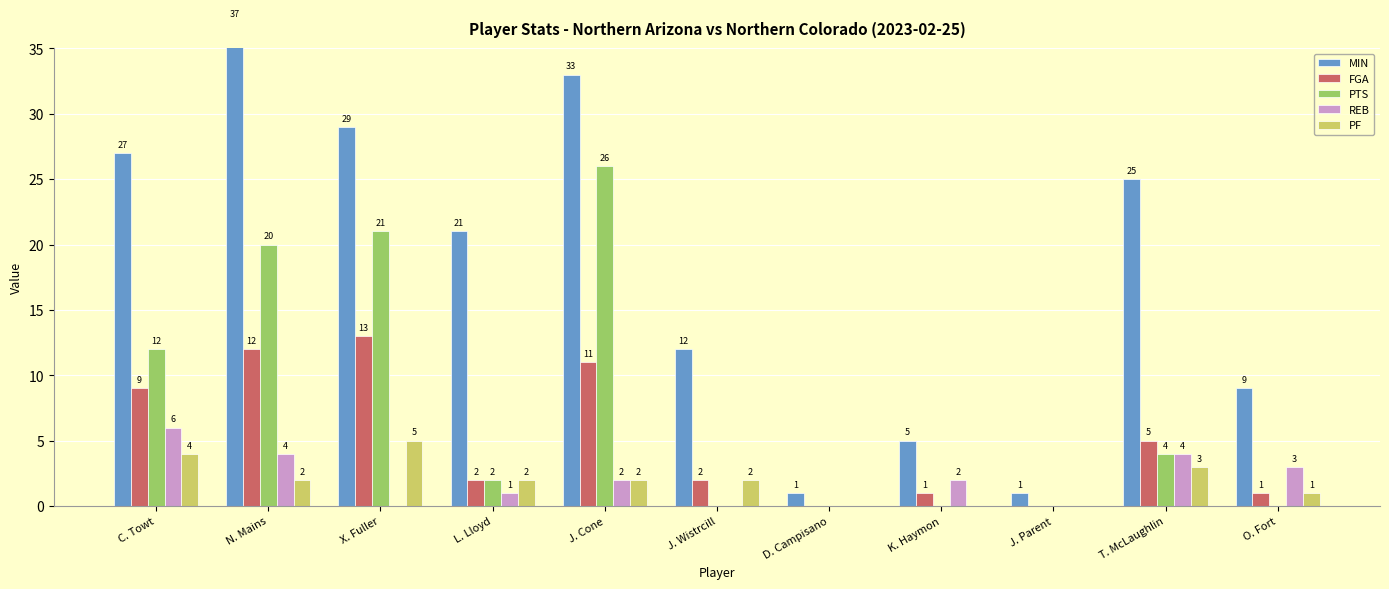

Where is FGA nearest to the value 6?

T. McLaughlin